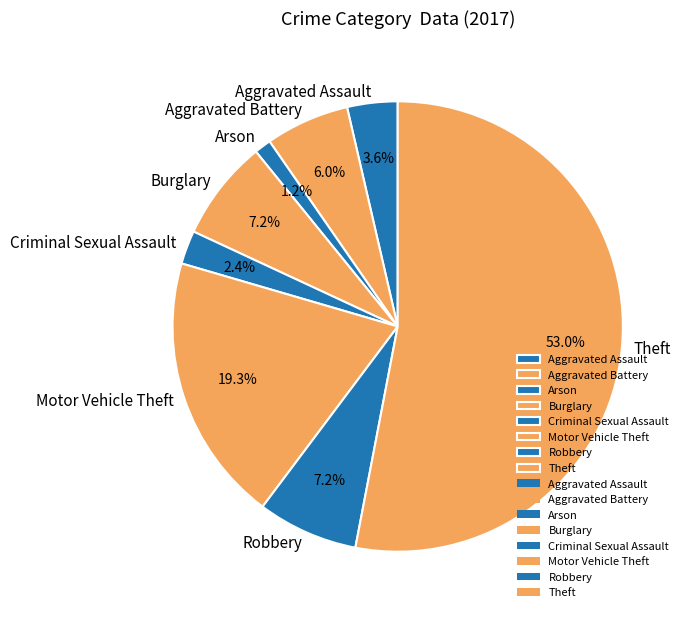

The Criminal Sexual Assault slice represents 11% of the pie. True or false?

False